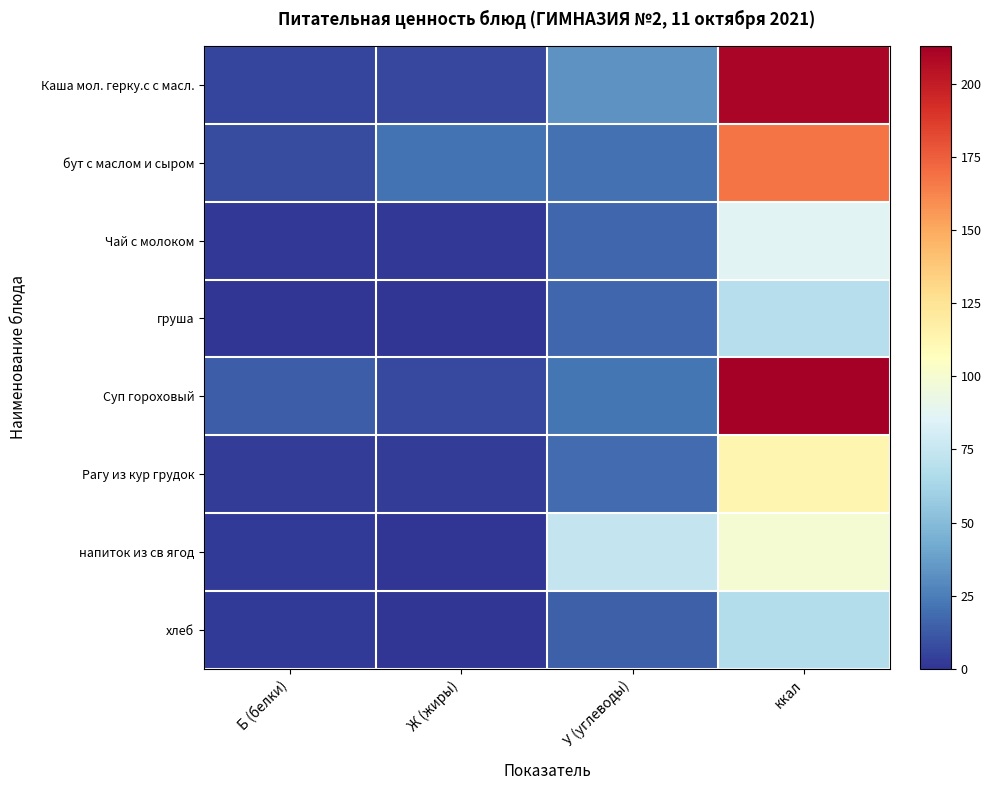

Which series has the largest total across all categories?

Суп гороховый